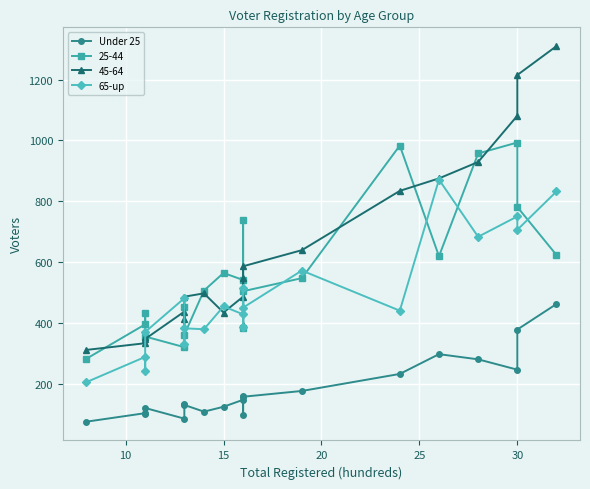

True or false: Under 25 and 65-up cross at least once.

False